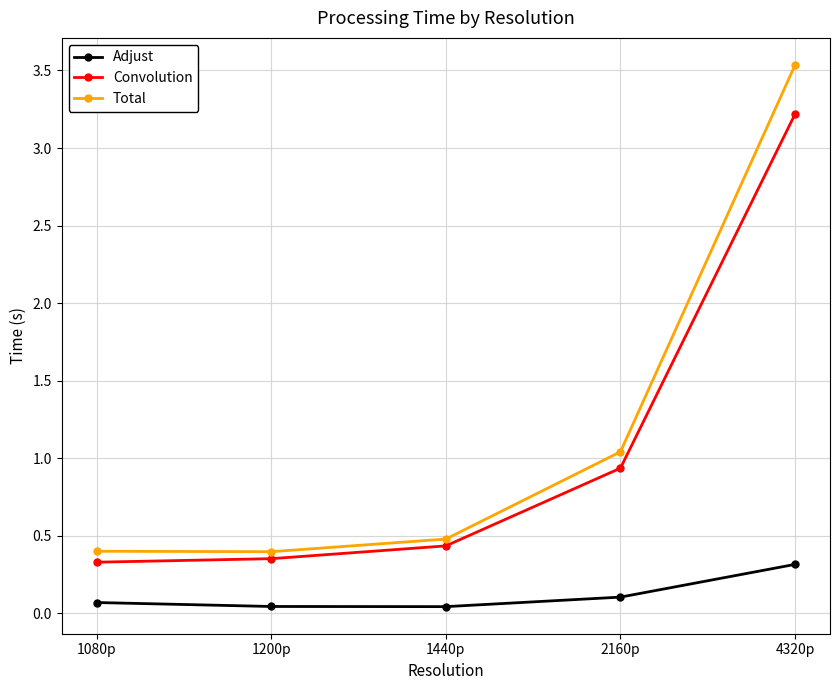

True or false: Total and Convolution intersect in this chart.

False